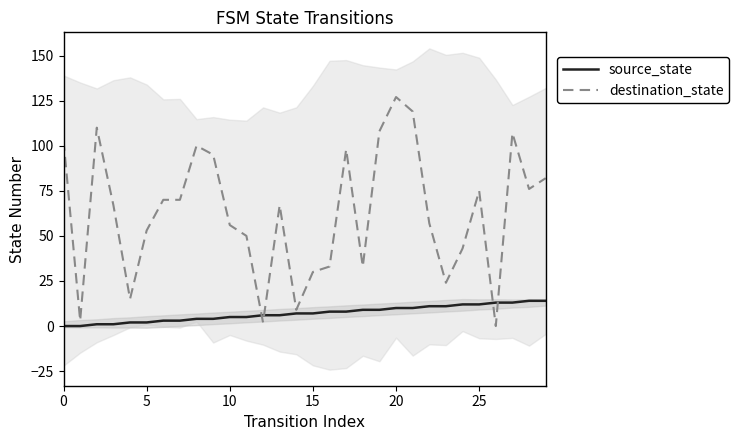

Is this an area chart (filled region under the line)?

No